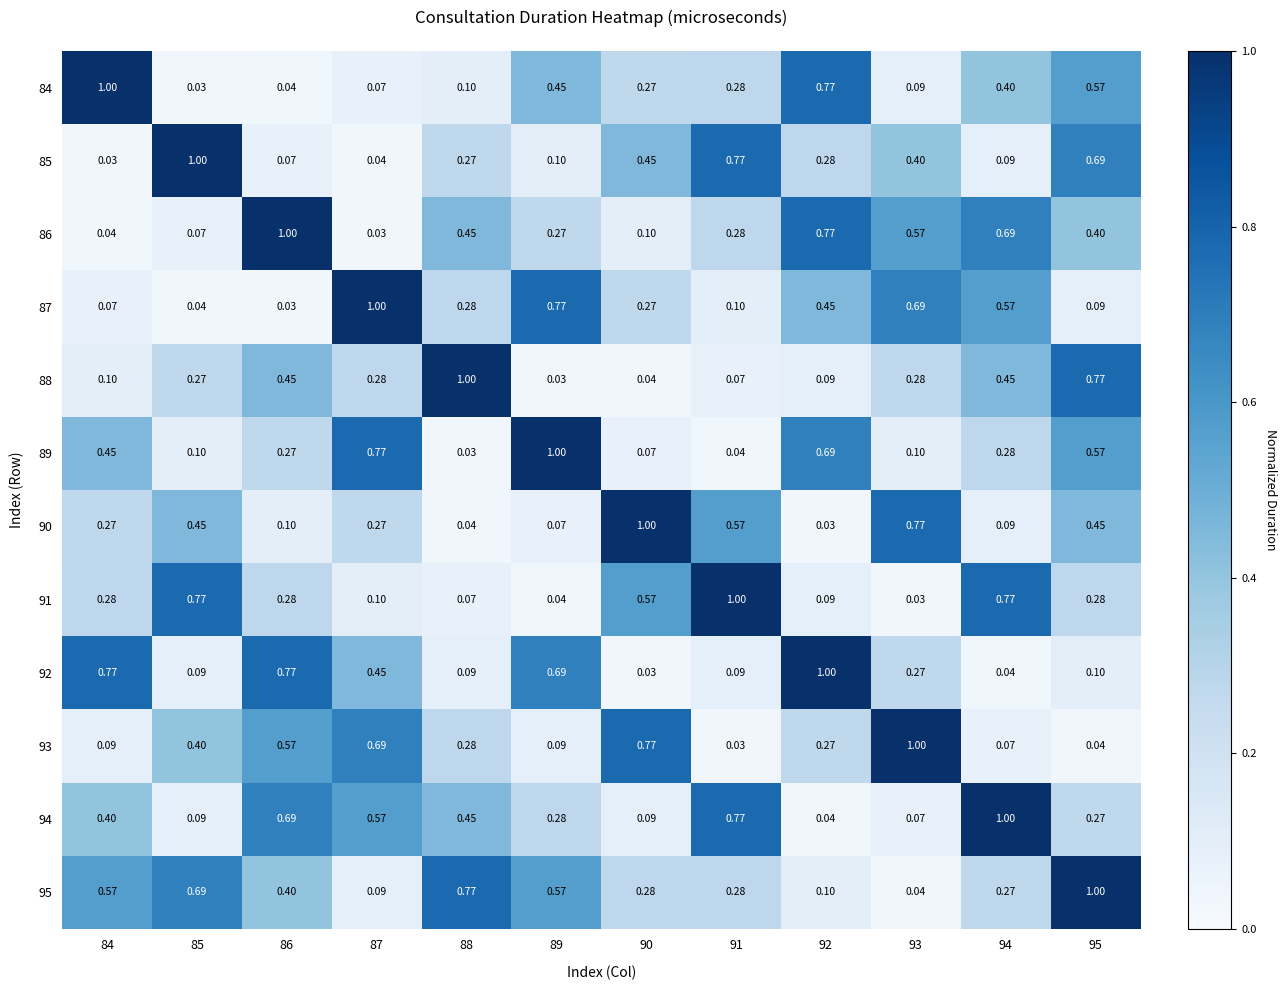

What is the total value across all series at 86?

4.7